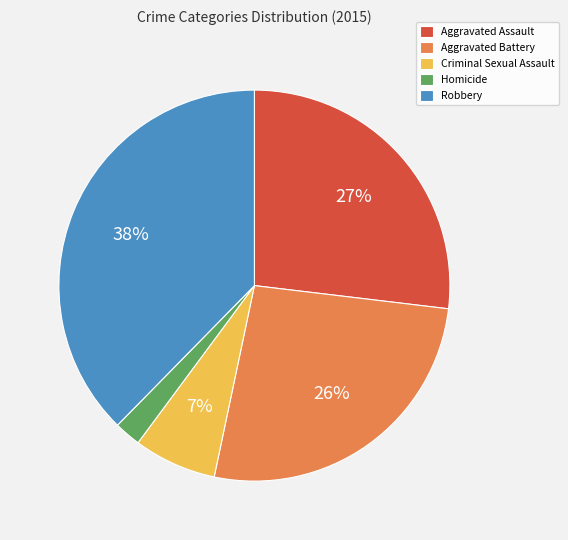

To the nearest percent, what percentage of the pie is Aggravated Assault?

27%